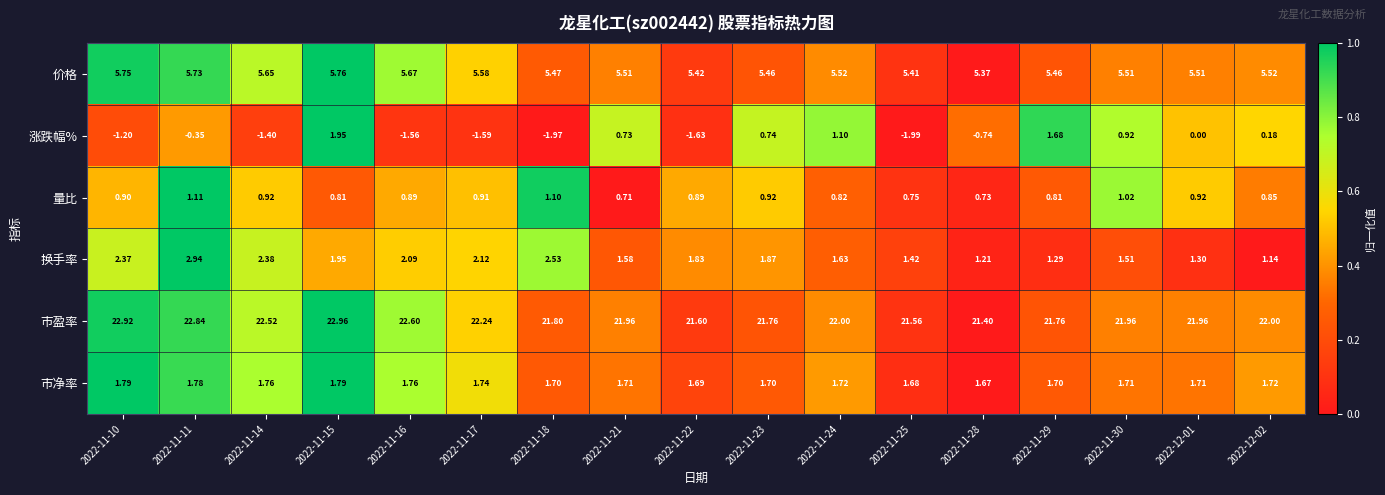

Which series has the largest range (max minus min)?

涨跌幅%